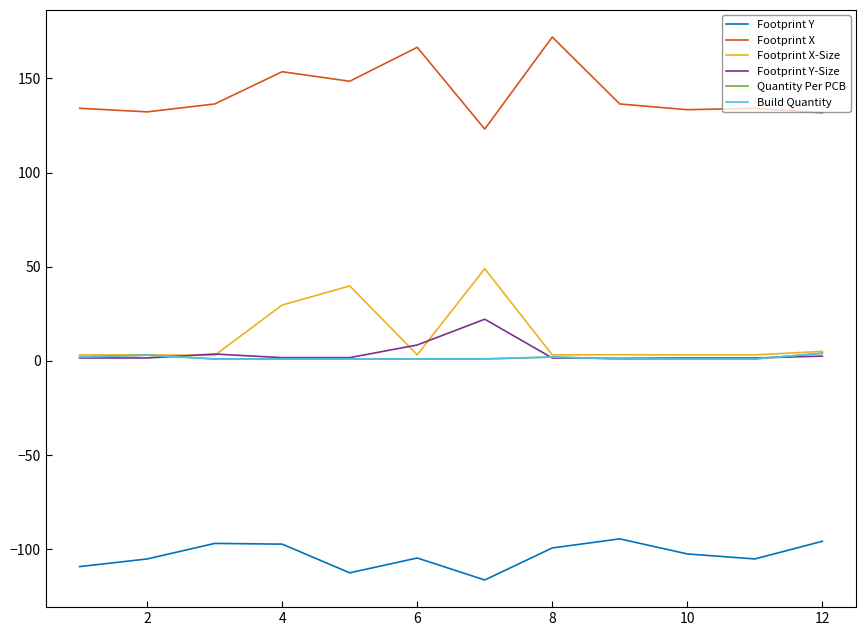

Does the chart have visible grid lines?

No